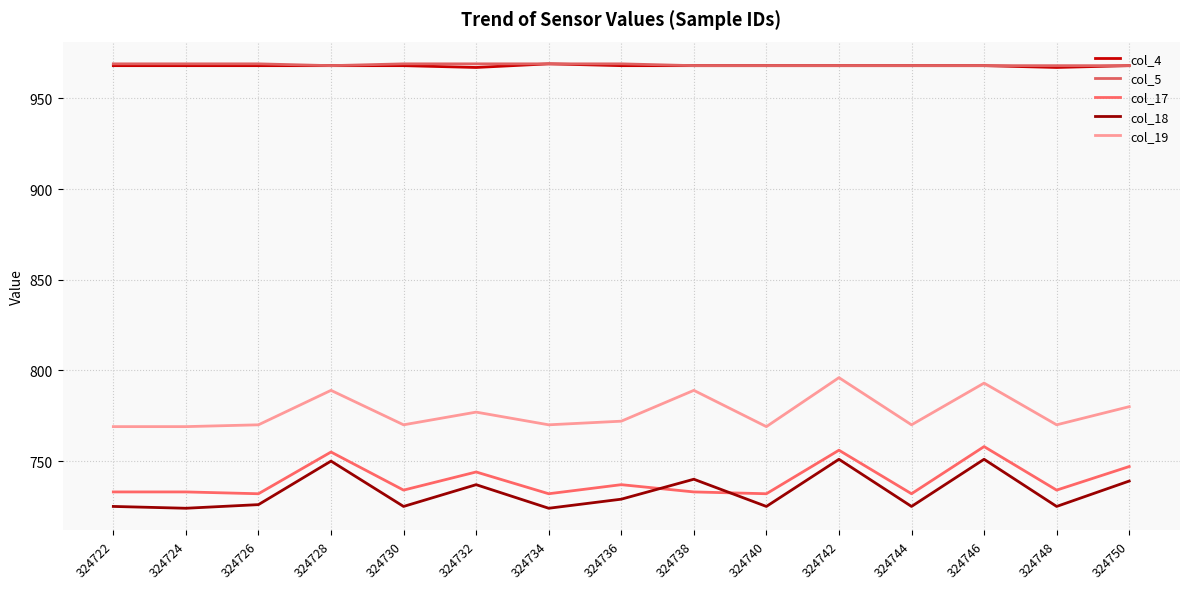

Is the value of col_19 at 324746 greater than the value of col_17 at 324730?

Yes